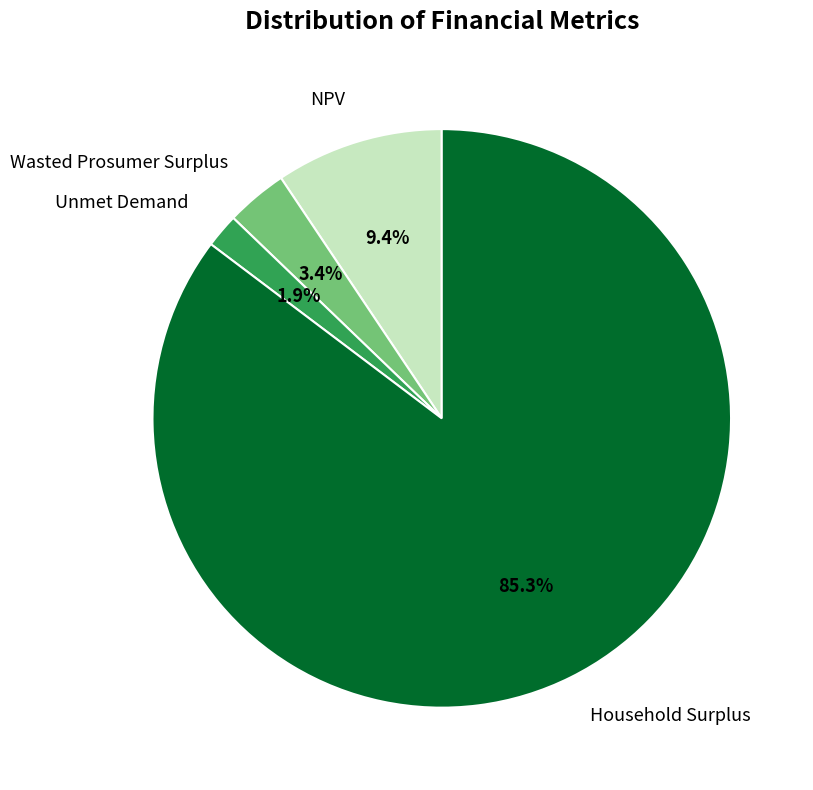

What percentage is the Wasted Prosumer Surplus slice, to the nearest percent?

3%